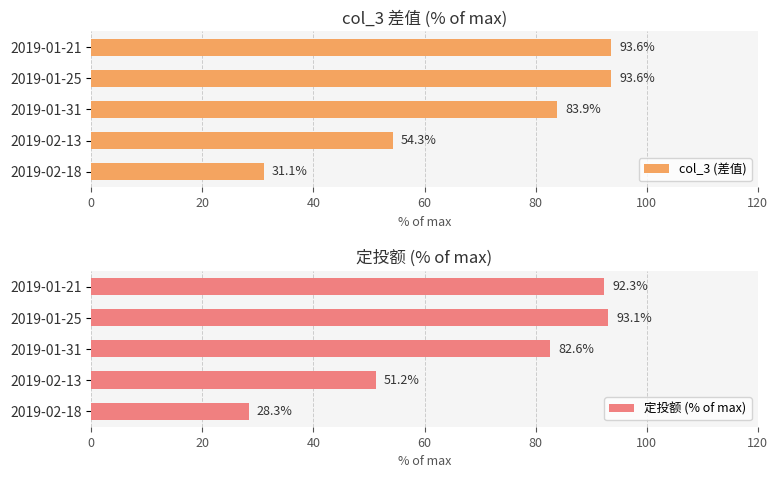

How many groups of bars are there?

5